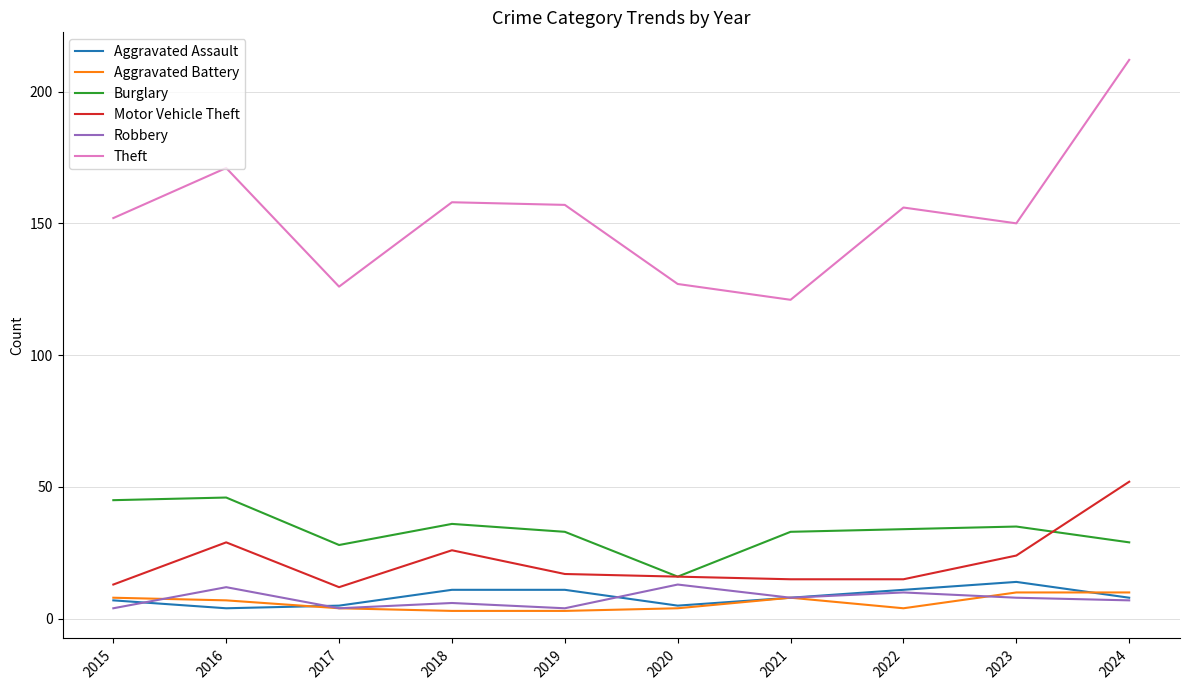

What is the approximate value of Robbery at 2024?

7